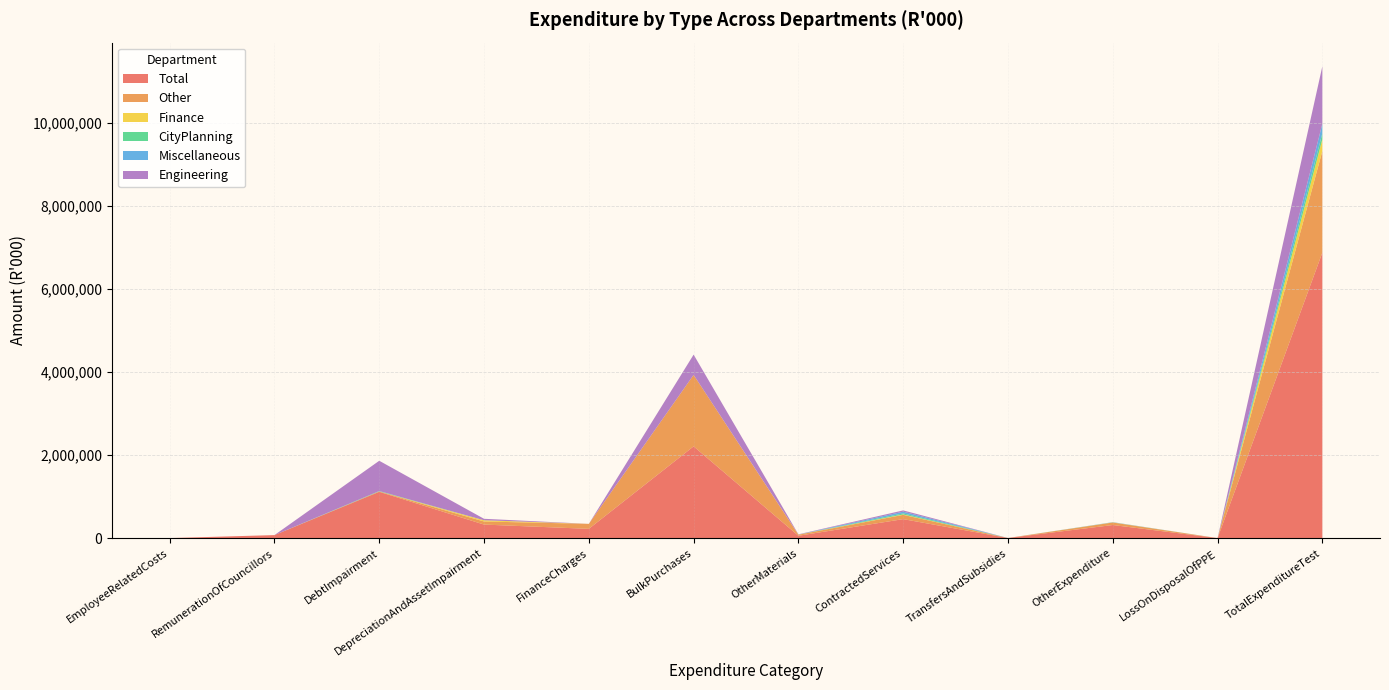

Reading right to left, transcribe all the data shown in this chart.

Total: 6875325	0	314449	2241	456389	55872	2208863	222333	325234	1114764	71976	0
Other: 2446764	0	60220	0	102920	24546	1720532	120057	74148	8392	0	0
Finance: 282926	0	3132	0	9744	3474	0	0	29300	0	0	0
CityPlanning: 143767	0	1298	0	24950	49	0	0	245	9375	0	0
Miscellaneous: 230738	0	4396	0	41141	167	0	0	0	330	0	0
Engineering: 1383121	0	355	0	31304	6653	488331	0	35406	728824	0	0